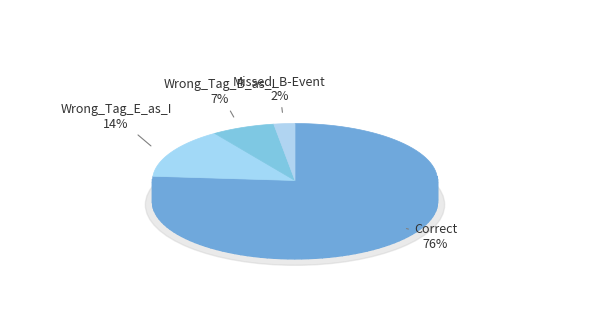

Rank the categories by value from lowest to highest.

Missed_B-Event, Wrong_Tag_B_as_I, Wrong_Tag_E_as_I, Correct